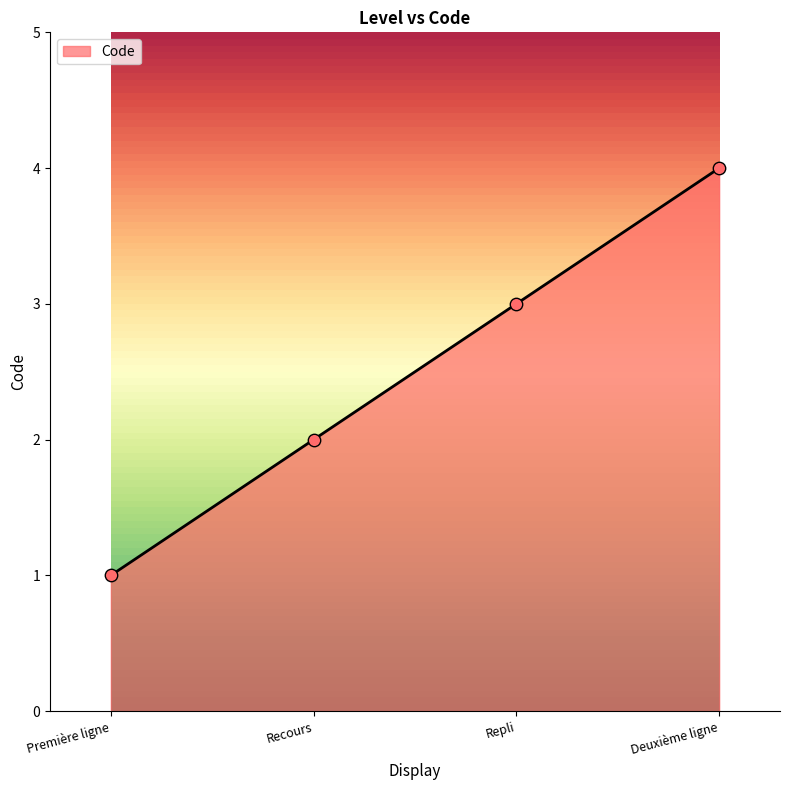

Between Deuxième ligne and Recours, which is larger?

Deuxième ligne